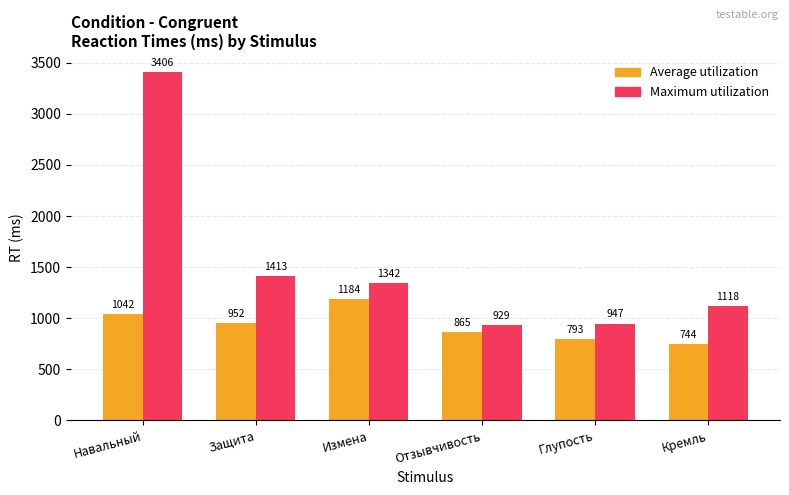

True or false: Average utilization has a value of 865 at Отзывчивость.

True